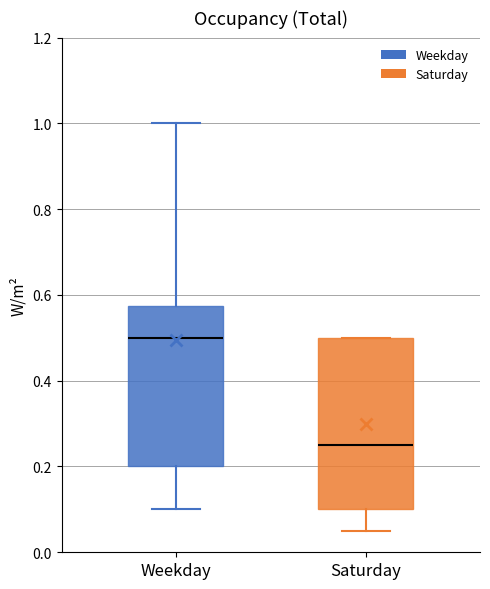

Reading left to right, transcribe this box plot: for each box, give where its median line is, the range the box spans, and where its two whiskers end, as read against the y-axis. The values are not printed on the chart, so give them approximately, as read against the axis.

Weekday: median 0.50, box 0.20 to 0.58, whiskers 0.10 to 1.00
Saturday: median 0.26, box 0.10 to 0.50, whiskers 0.06 to 0.50